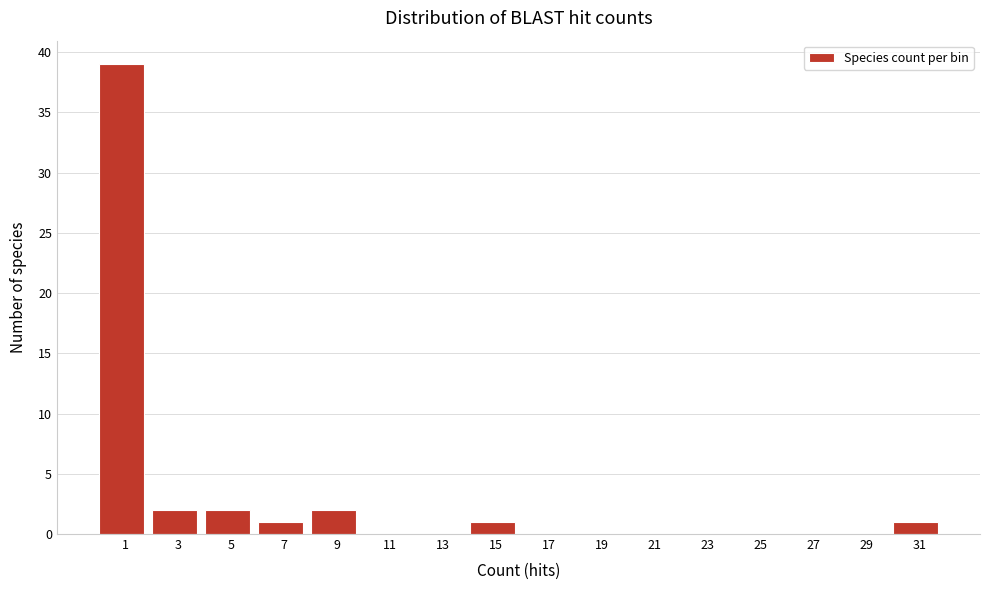

Reading right to left, list all the values displayed in this chart.

31=1	29=0	27=0	25=0	23=0	21=0	19=0	17=0	15=1	13=0	11=0	9=2	7=1	5=2	3=2	1=39